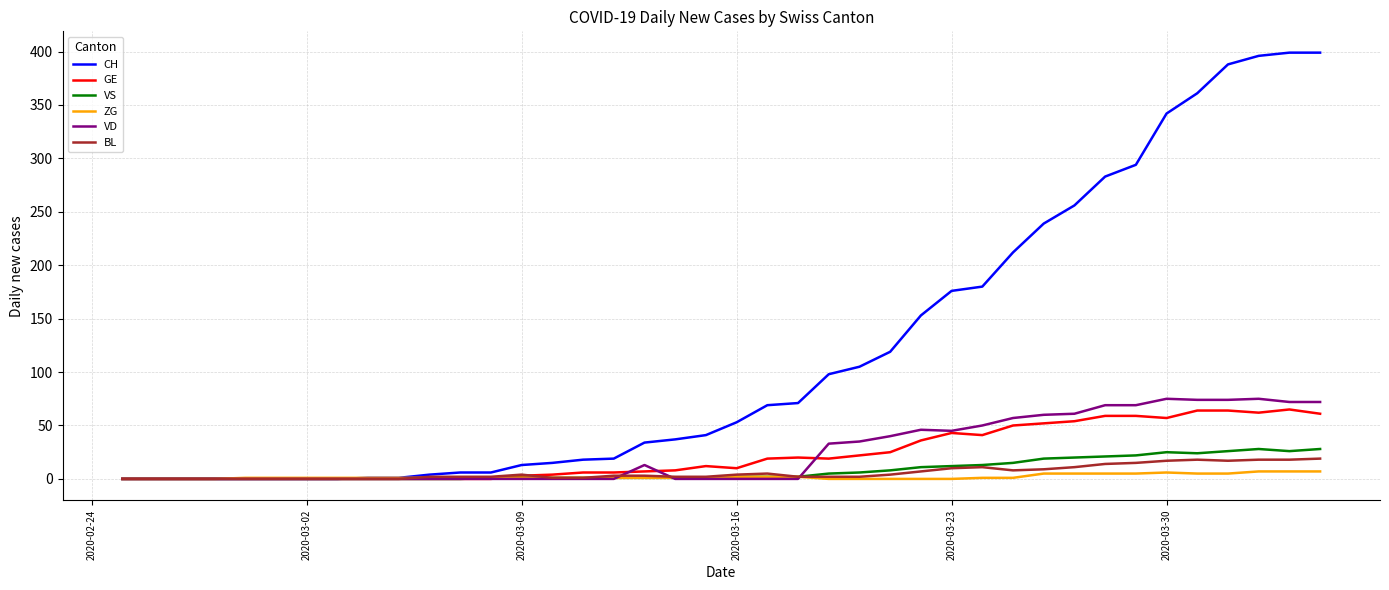

What are all the series names shown in the legend?

CH, GE, VS, ZG, VD, BL